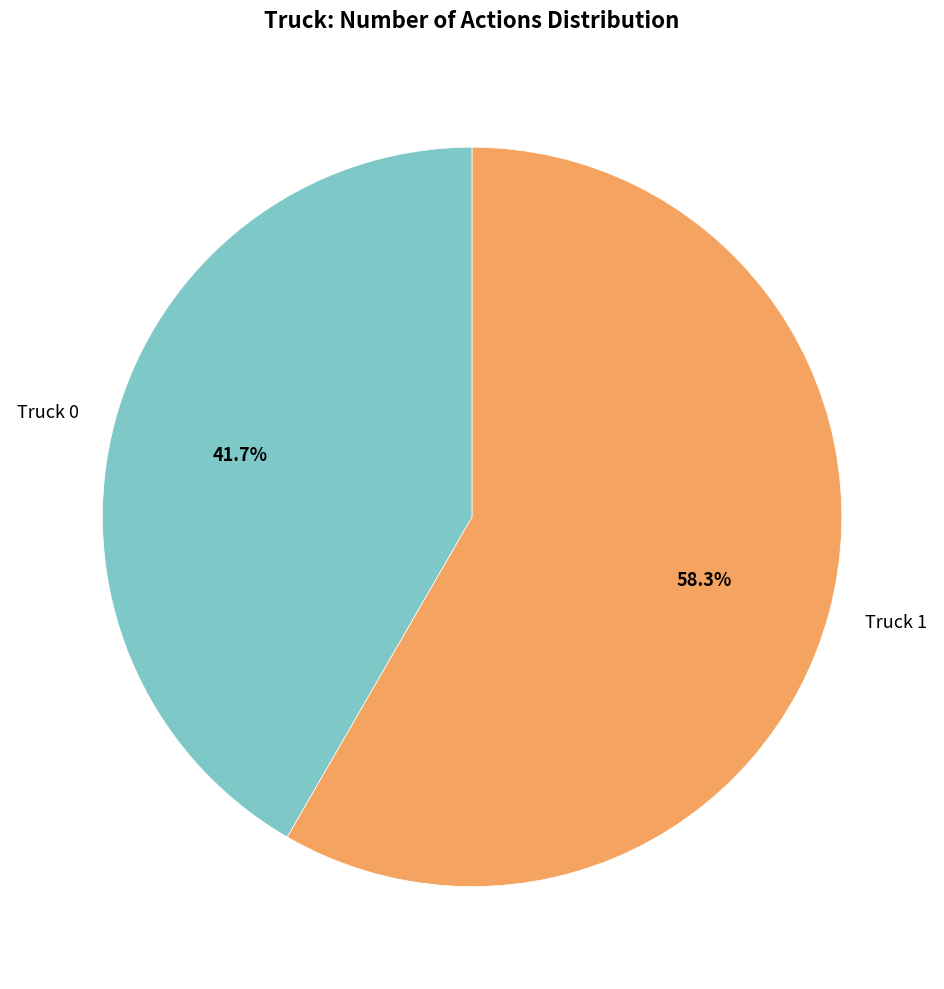

What percentage is NOT represented by Truck 0?

58.3%